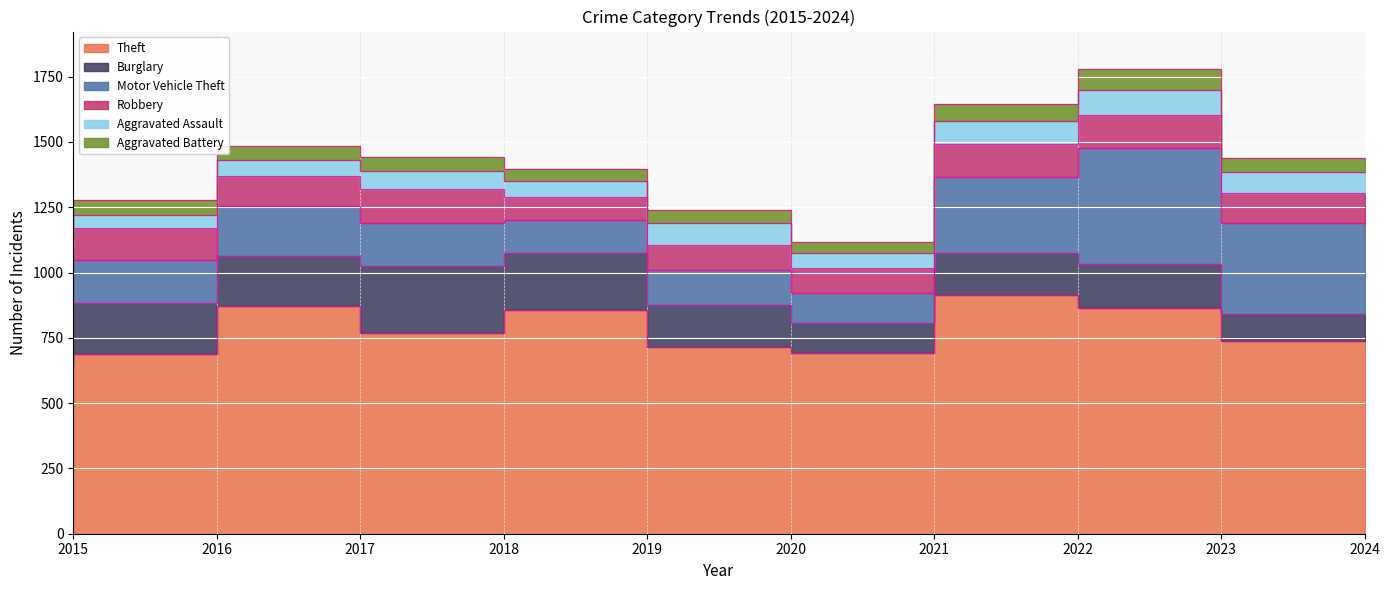

What is the sum of the Motor Vehicle Theft values at 2020 and 2022?

425